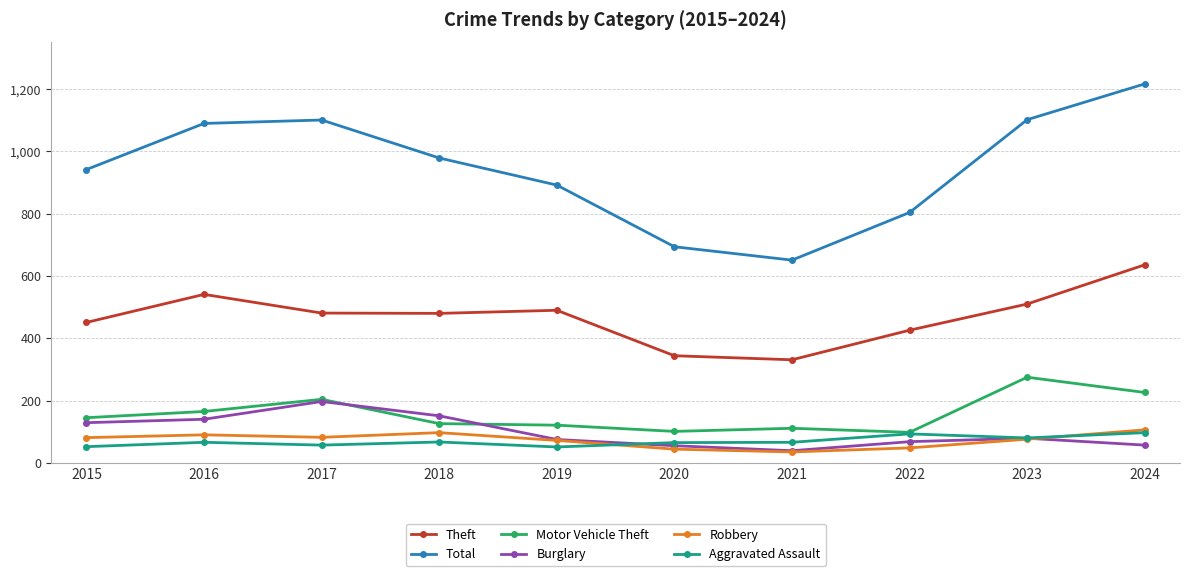

Does the chart have visible grid lines?

Yes